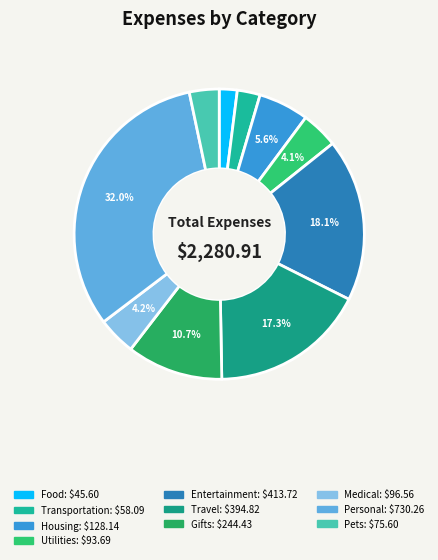

What is the change in value from Transportation to Travel?

+336.7